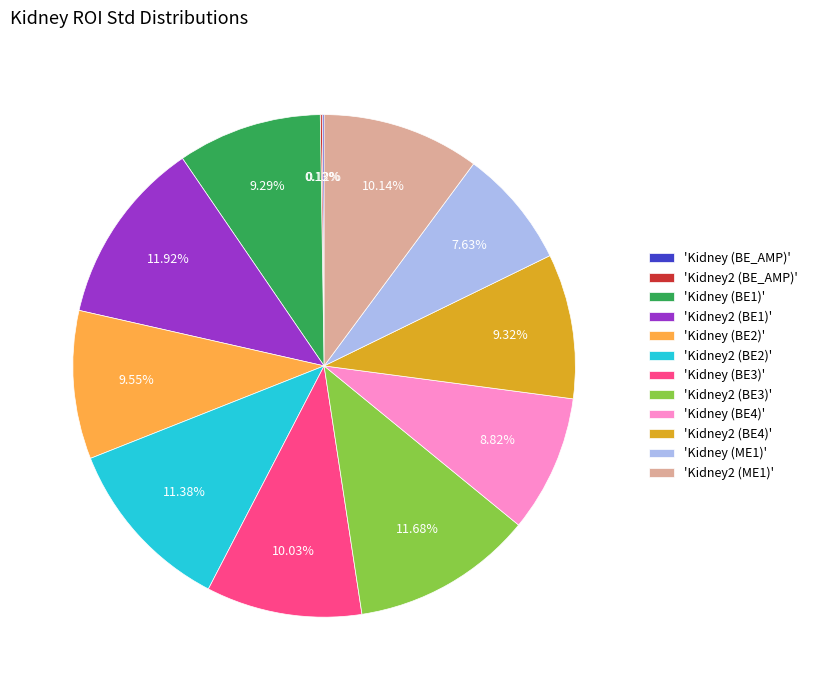

Do 'Kidney2 (BE1)' and 'Kidney (BE1)' together represent more than half of the pie?

No